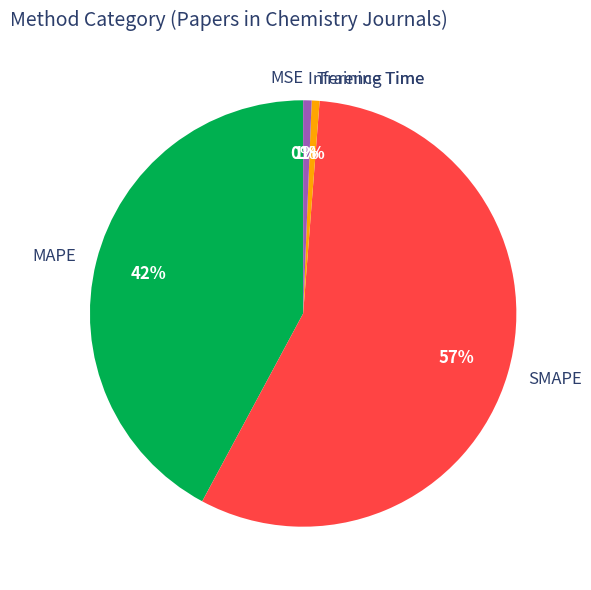

True or false: Inference Time accounts for 1% of the total.

True